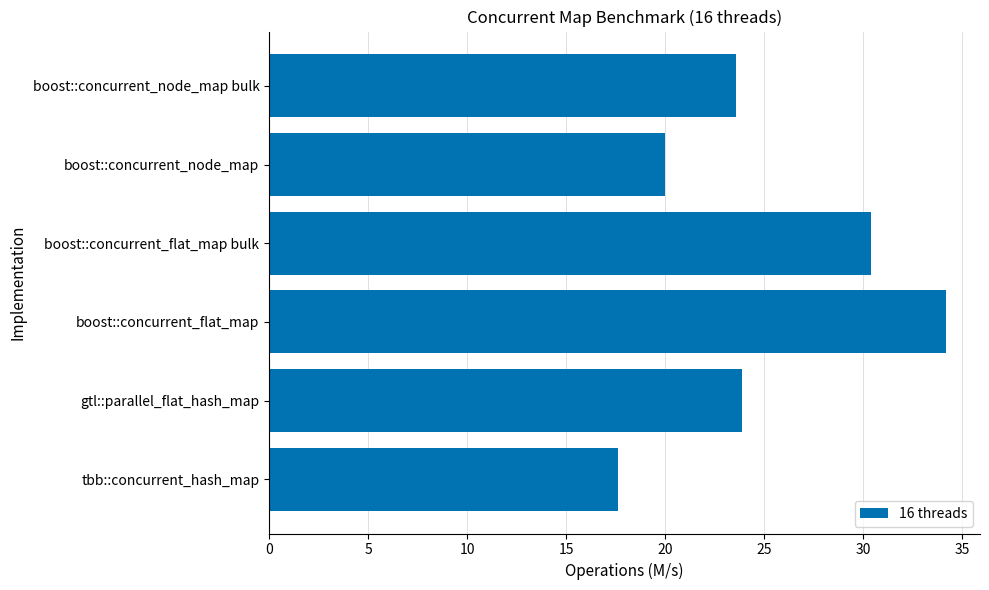

Which label corresponds to the largest value in the chart?

boost::concurrent_flat_map